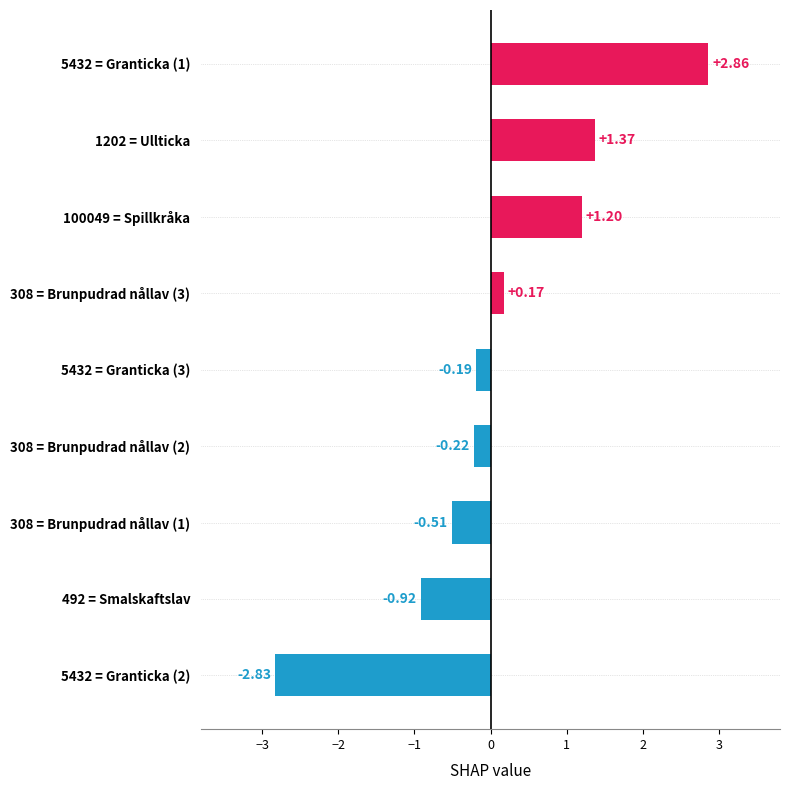

What is the sum of all values?

0.9